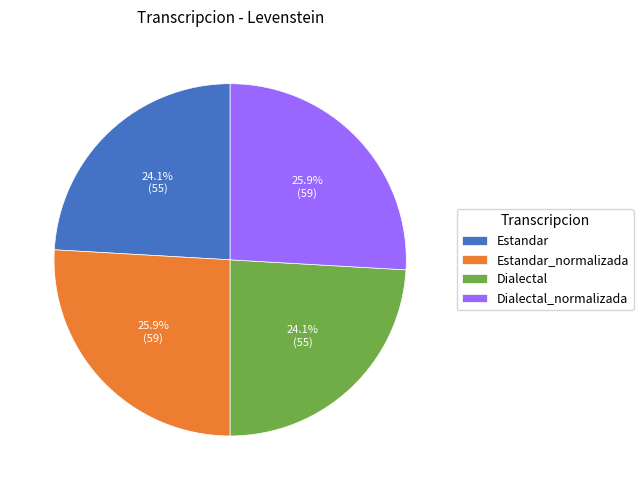

Is it true that Dialectal_normalizada is 19% of the pie?

False